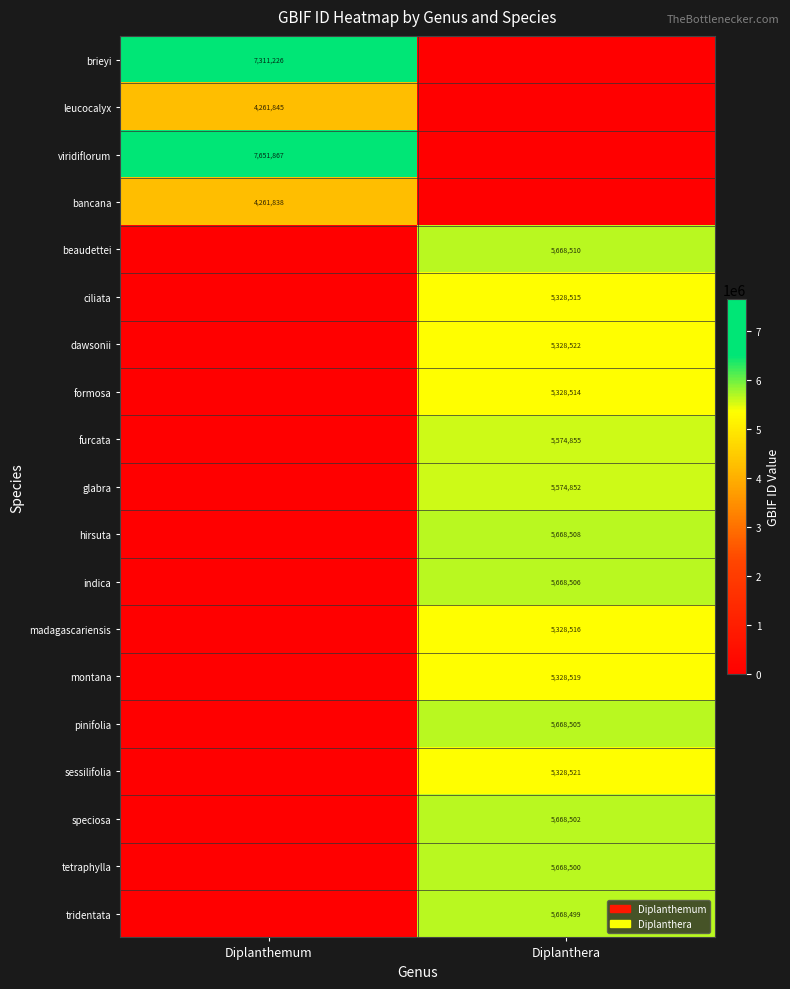

The speciosa series shows 1204838 at Diplanthera. True or false?

False